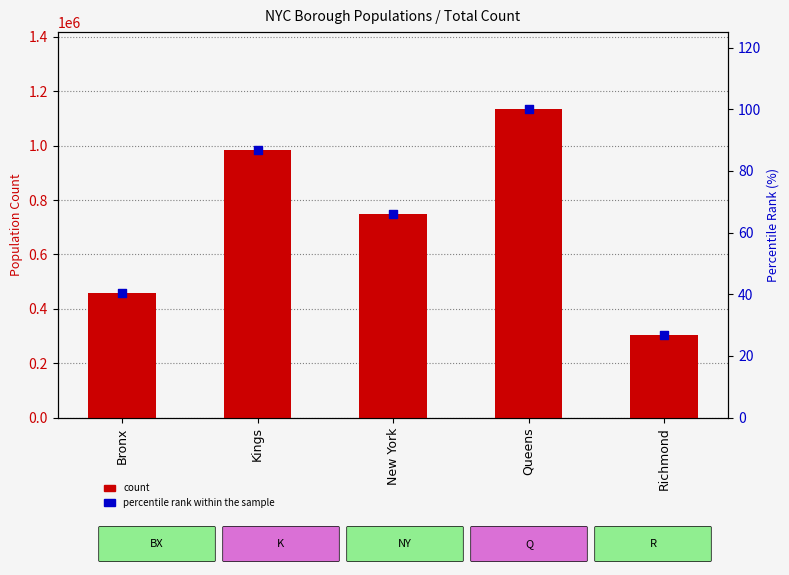

At which category is the sum across all series the highest?

Queens